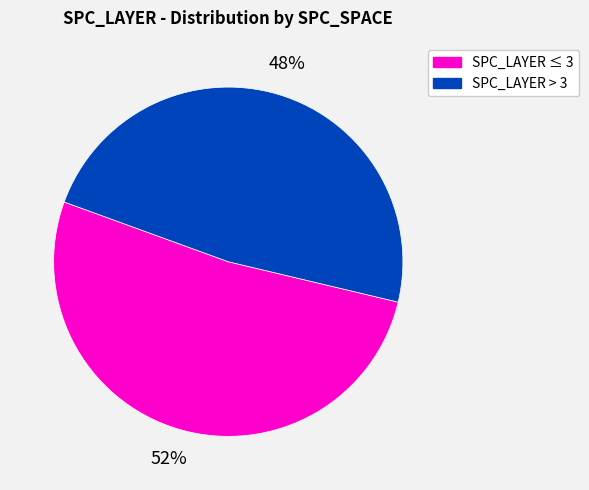

Is there a majority slice in this chart?

Yes